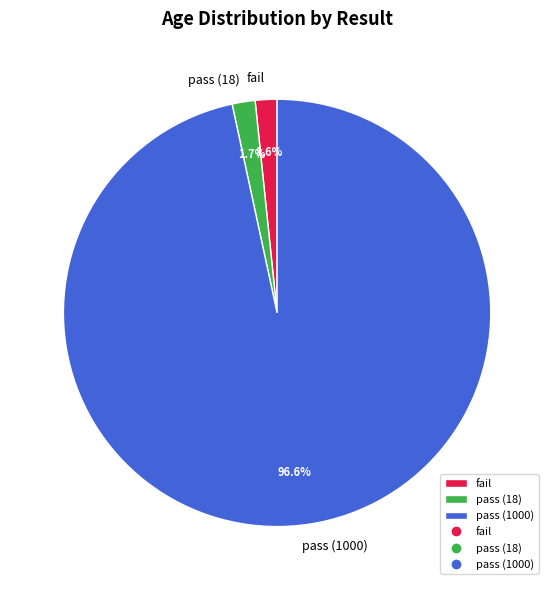

What percentage is the fail slice, to the nearest percent?

2%